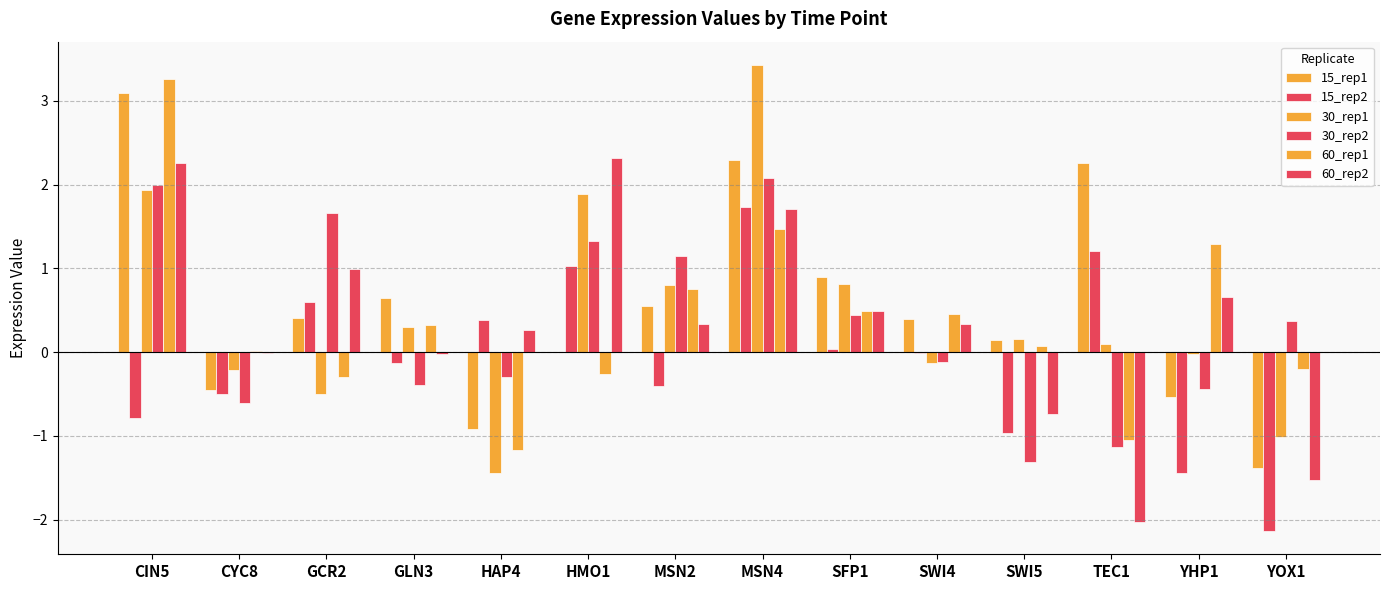

The 30_rep1 series shows 1.9 at CIN5. True or false?

True